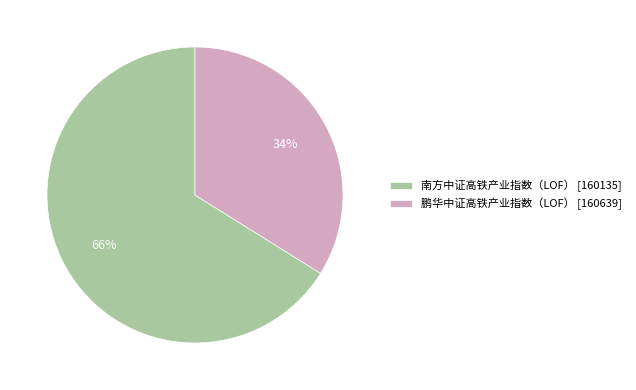

To the nearest percent, what is the average slice percentage?

50%